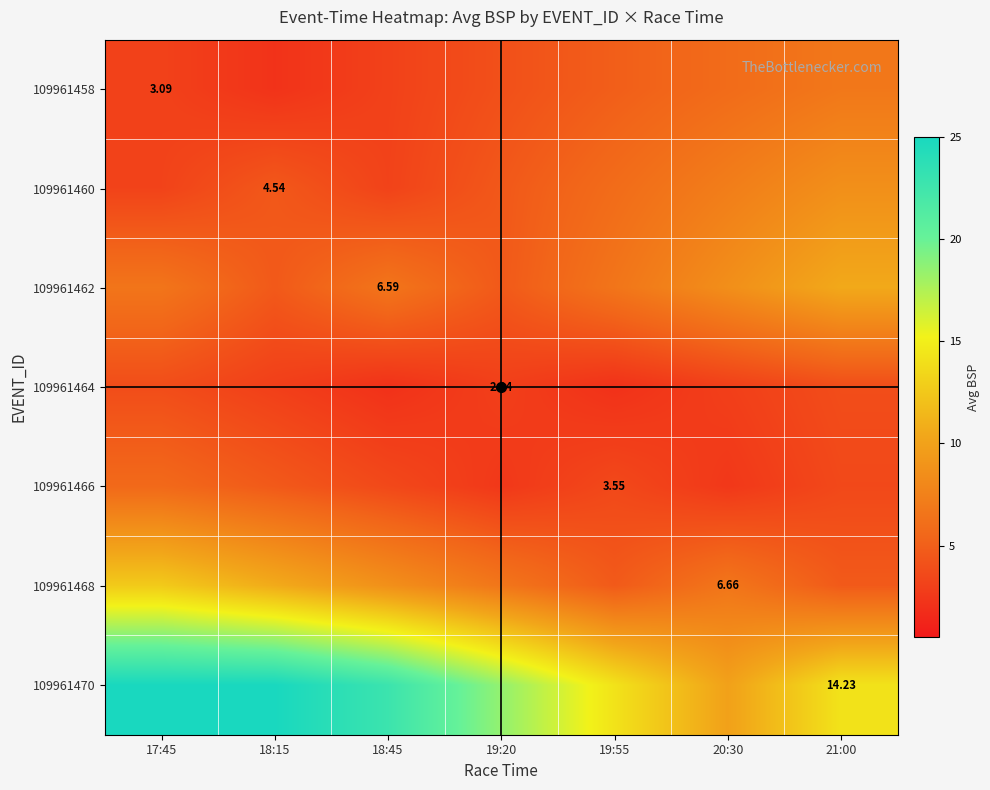

What is the difference between the 109961464 values at 17:45 and 19:55?

1.8